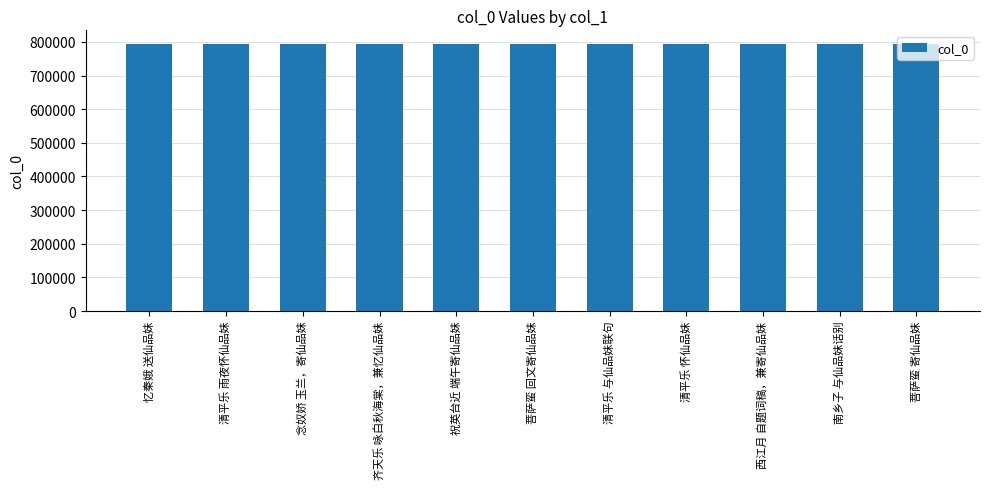

What is the sum of all values?

8742907